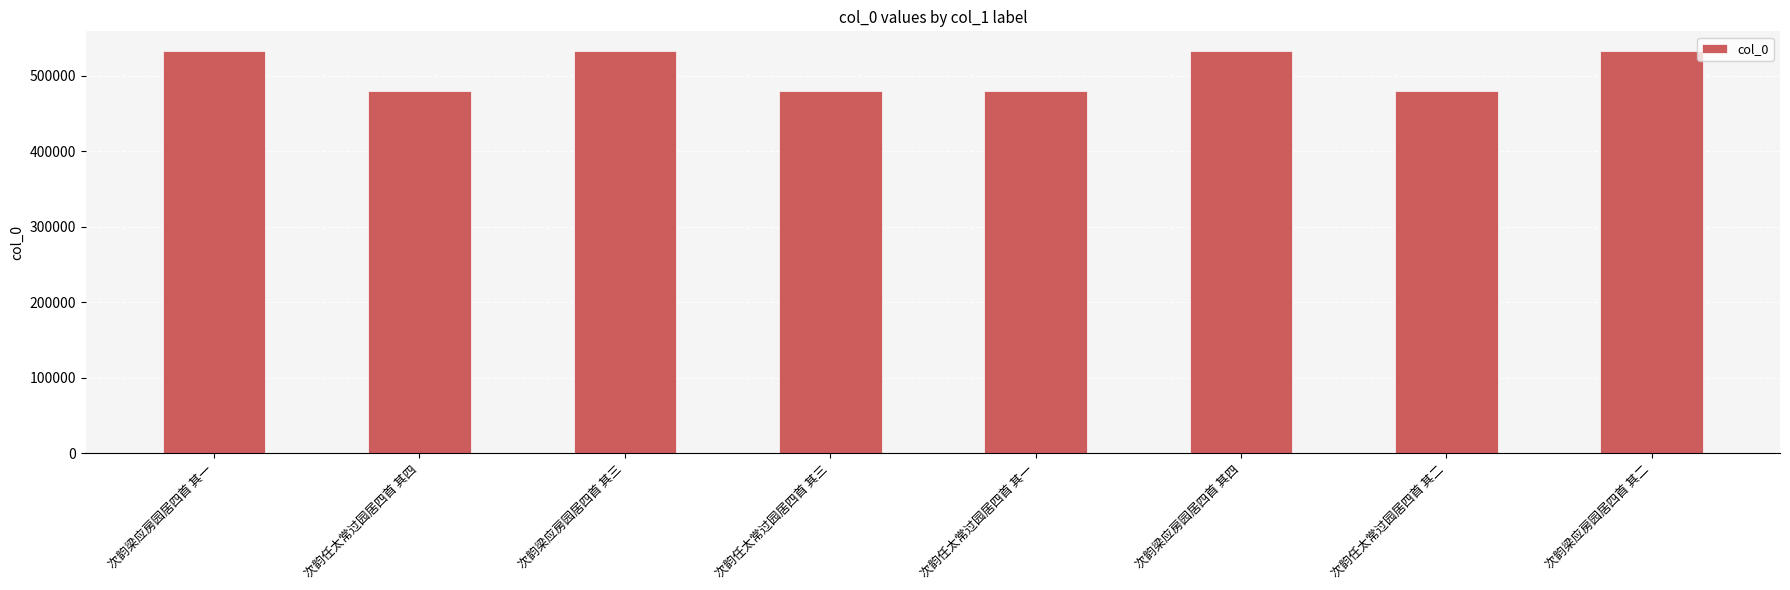

What is the greatest value displayed?

531970